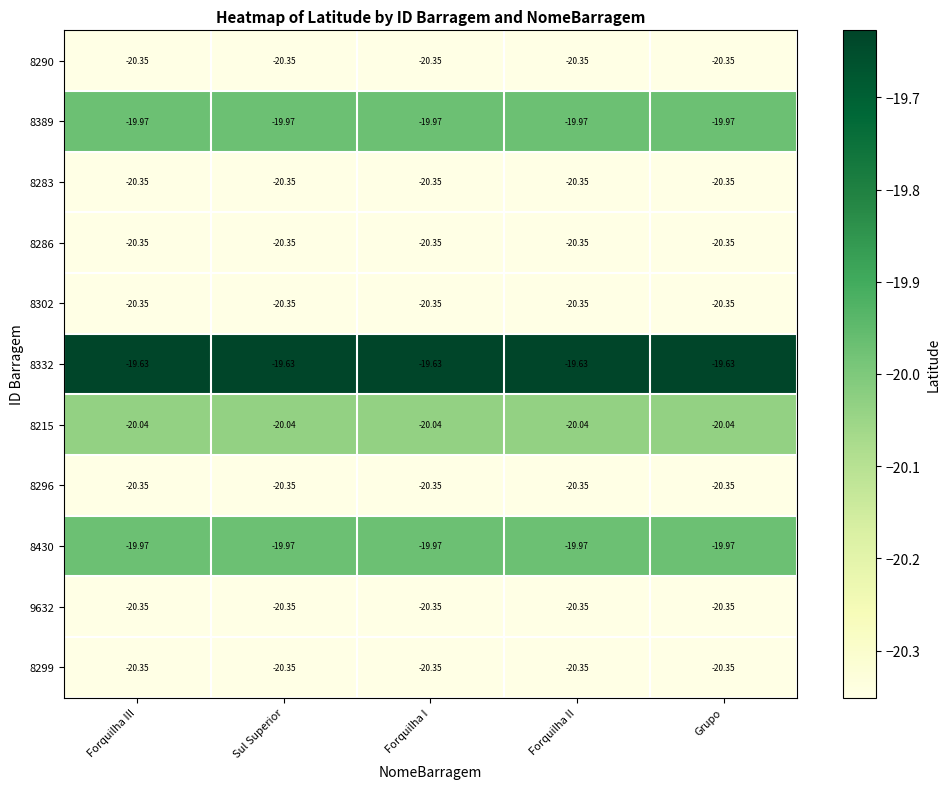

Which series has the largest total across all categories?

8332